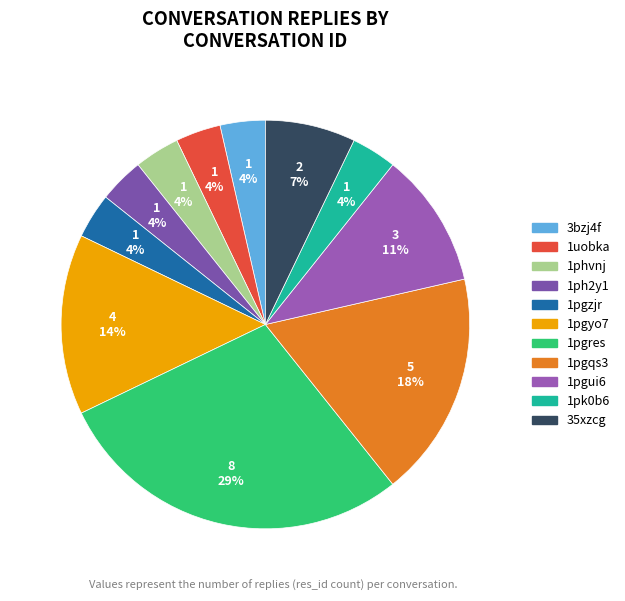

Rank the categories by value from lowest to highest.

3bzj4f, 1uobka, 1phvnj, 1ph2y1, 1pgzjr, 1pk0b6, 35xzcg, 1pgui6, 1pgyo7, 1pgqs3, 1pgres